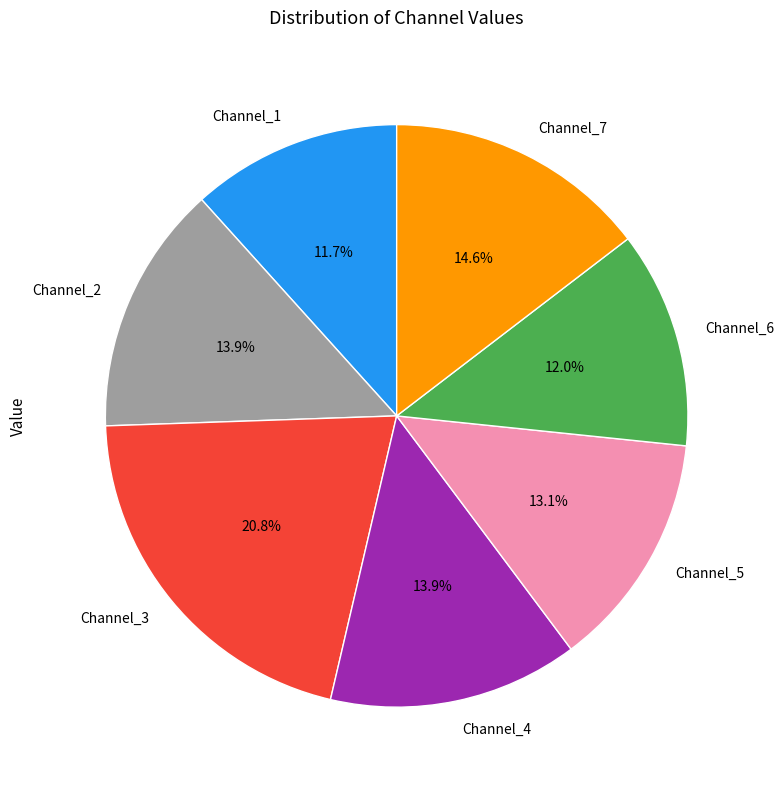

Approximately how many times larger is the value at Channel_2 compared to Channel_7?

1.0